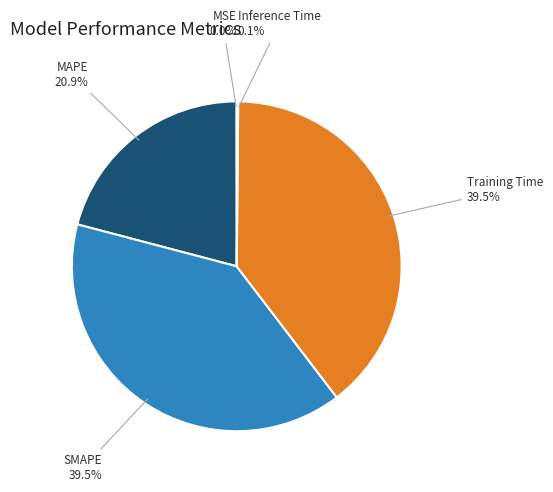

Approximately how many times larger is the value at MAPE compared to Training Time?

0.5